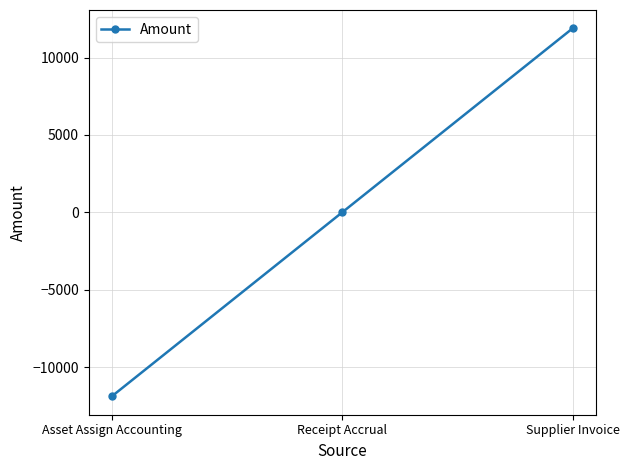

At which label is the value closest to 0?

Receipt Accrual